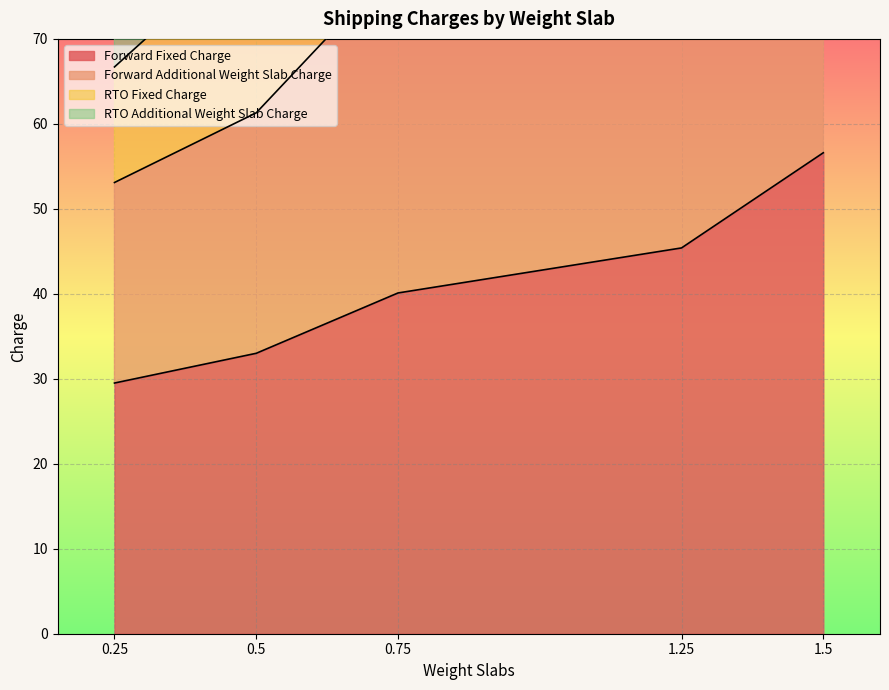

Rank the series at 0.75 from highest to lowest value.

Forward Additional Weight Slab Charge, RTO Fixed Charge, RTO Additional Weight Slab Charge, Forward Fixed Charge